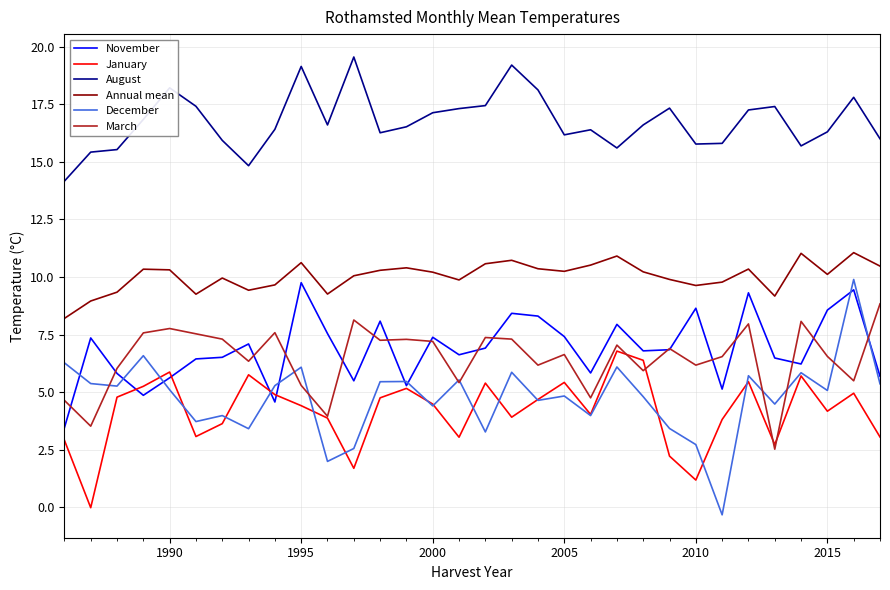

What are all the series names shown in the legend?

November, January, August, Annual mean, December, March